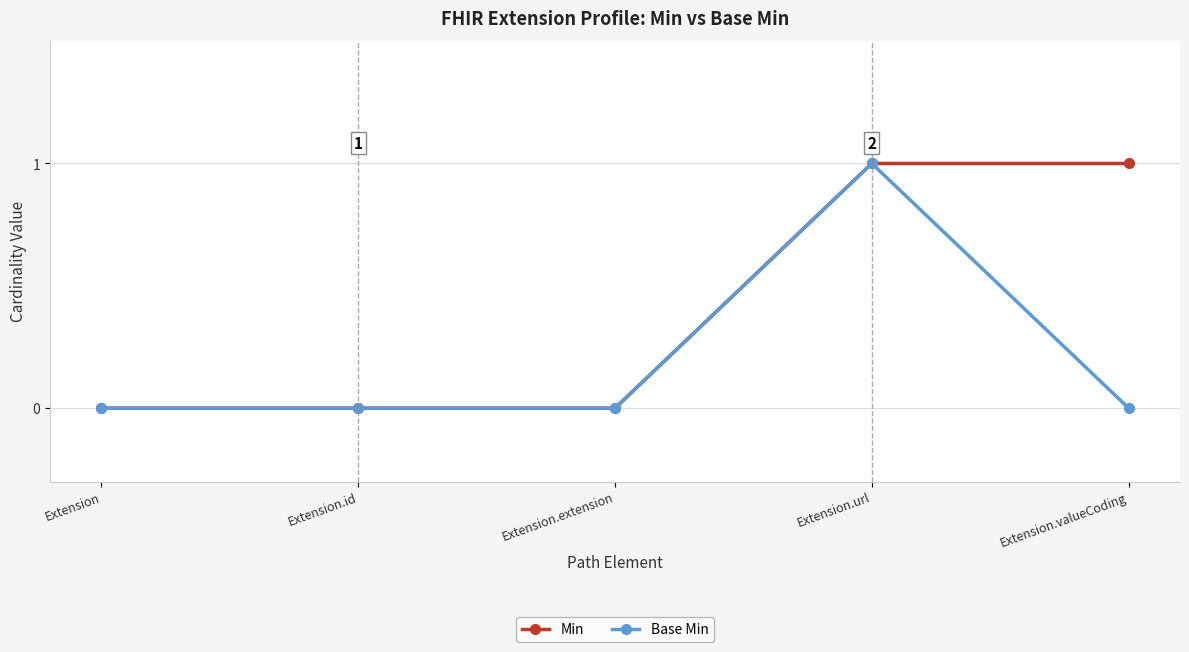

Reading left to right, what are all the values shown in this chart?

Min: 0	0	0	1	1
Base Min: 0	0	0	1	0